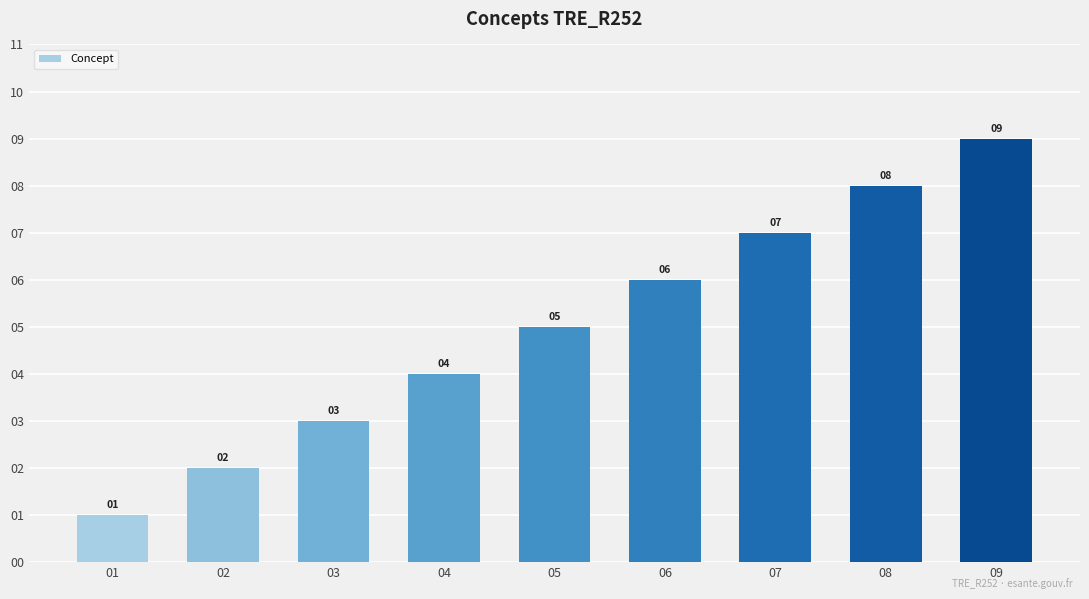

Where is the data nearest to the value 5?

05